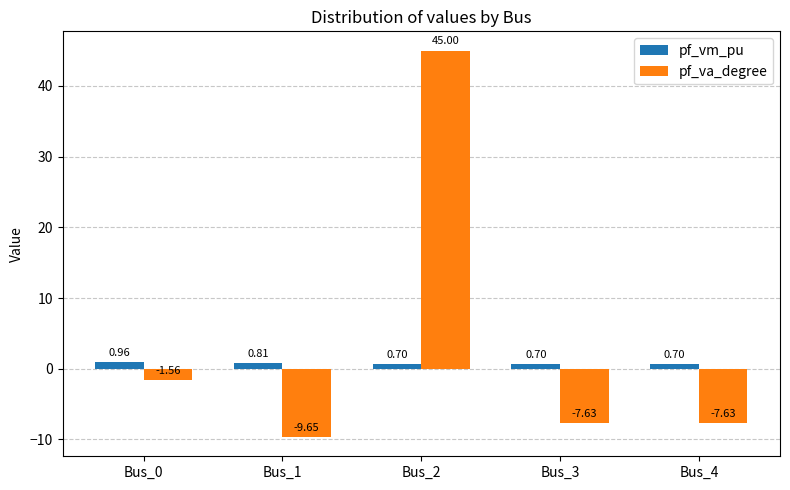

What is the value of the pf_va_degree bar at the 4th from the left?

-7.6